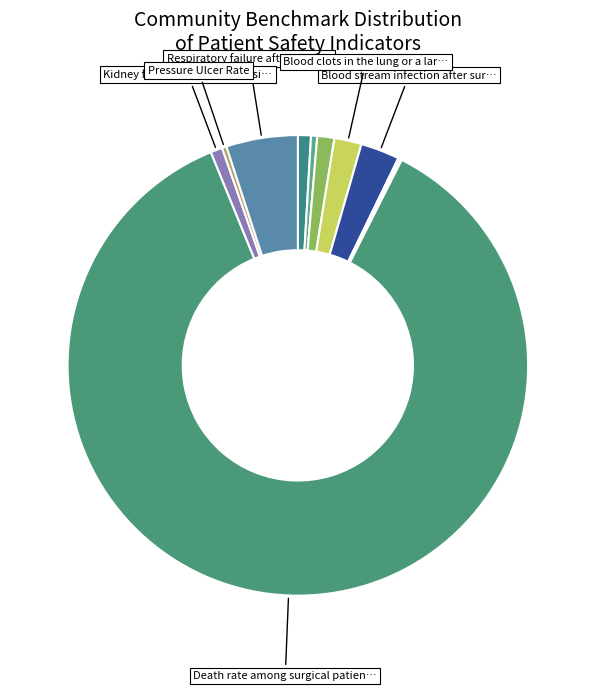

Which slice is the smallest?

Collapsed lung that results from medical care